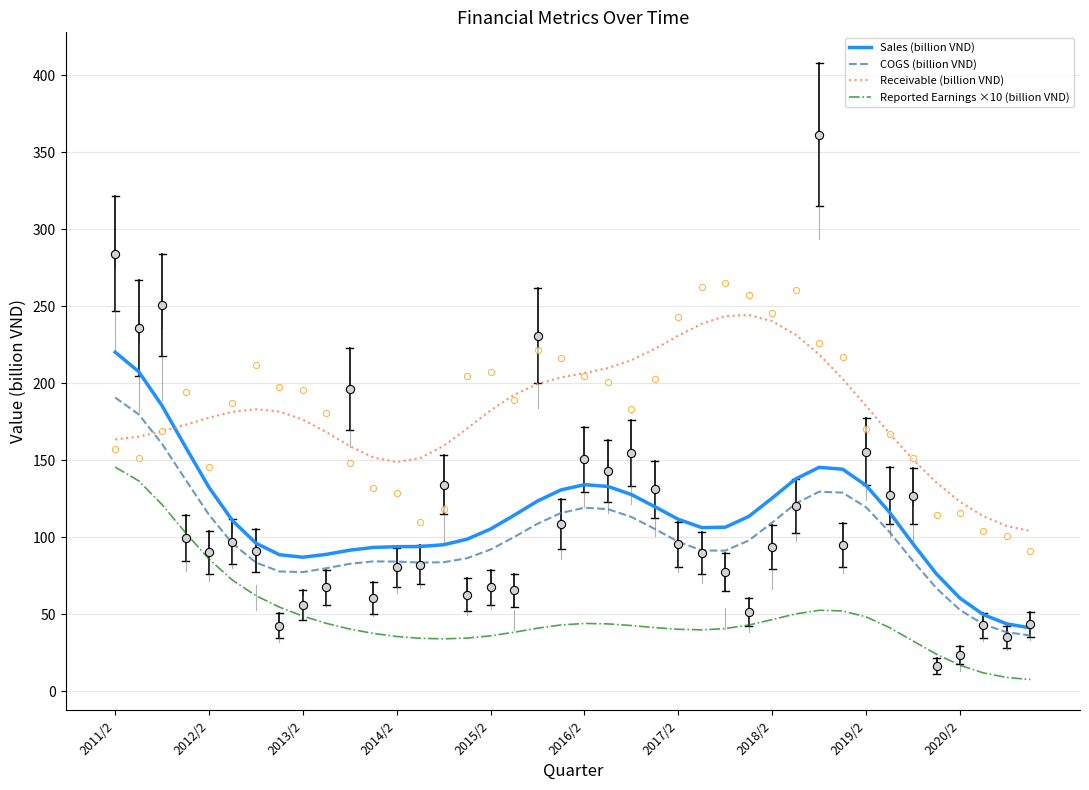

Which series contains the highest Y value?

Receivable (billion VND)